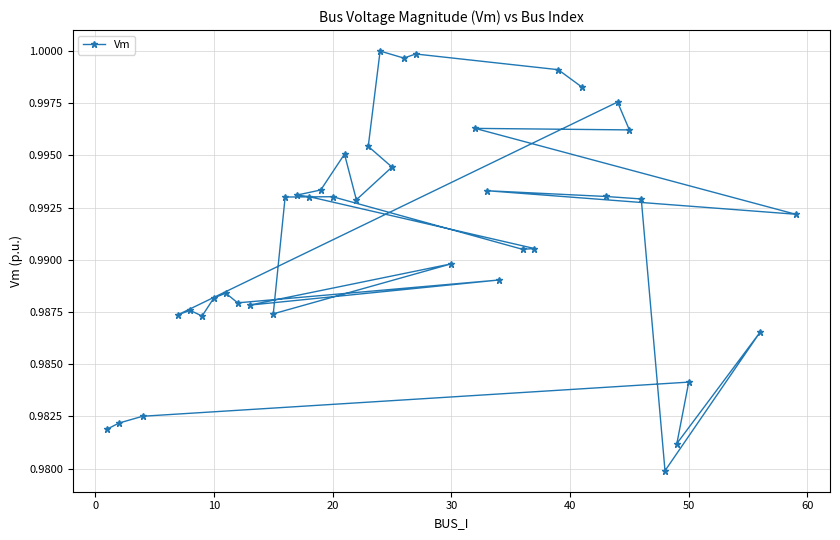

How many lines are shown in the chart?

1